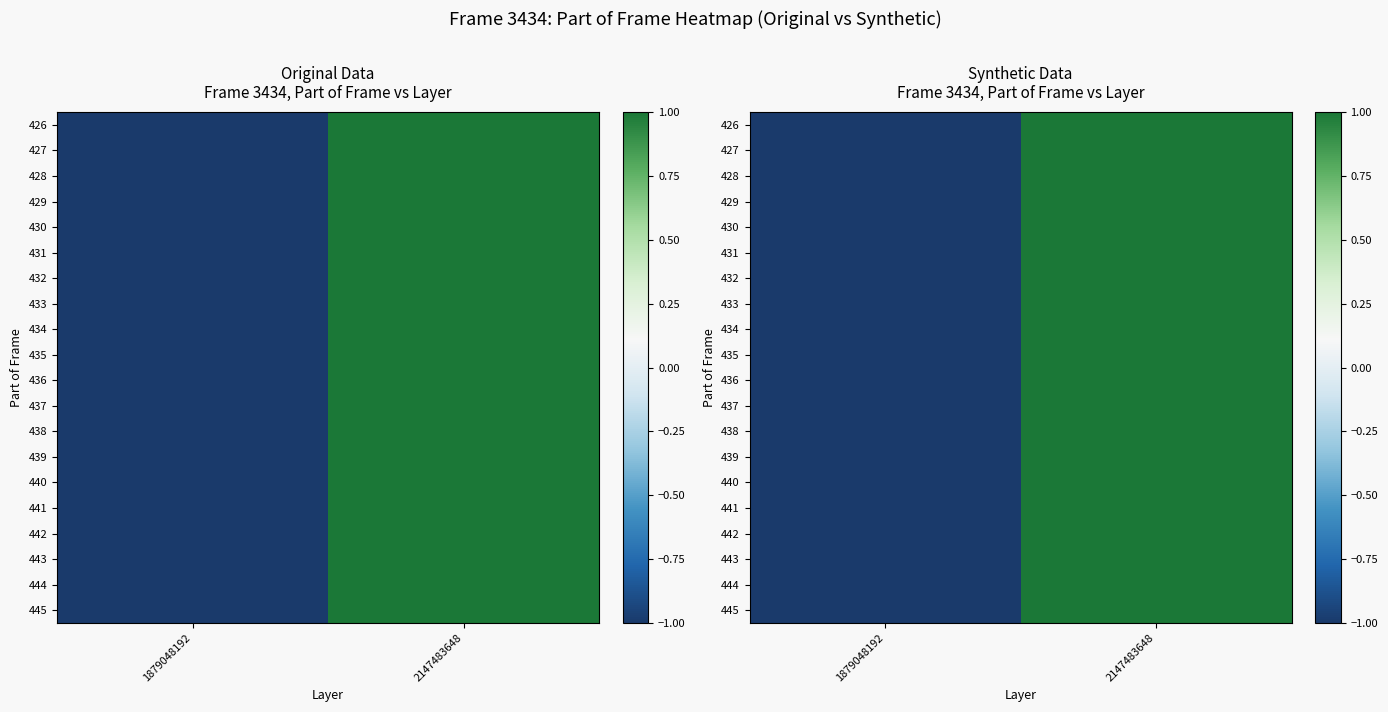

Read the 441 value at 2147483648.

1